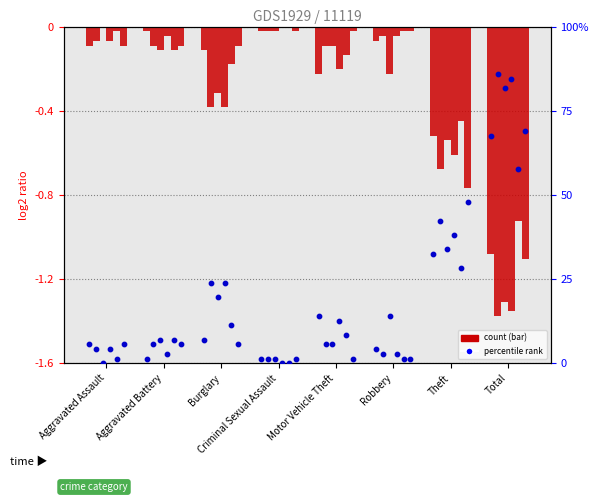

At which category is the sum across all series the highest?

Total